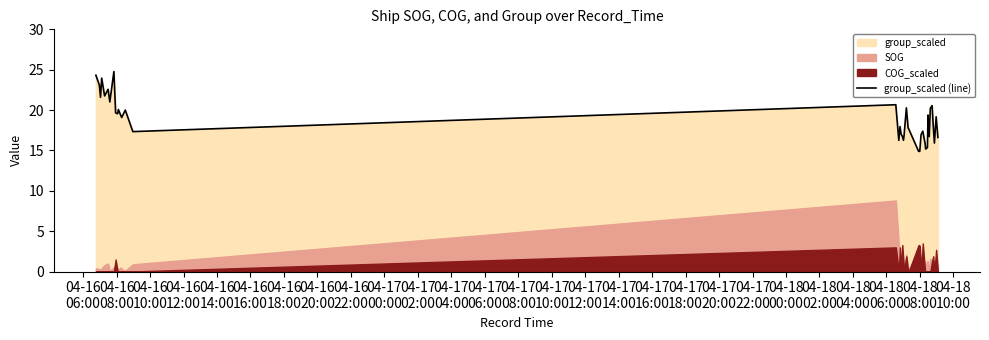

What is the lowest value of the group_scaled (line) series?

14.9